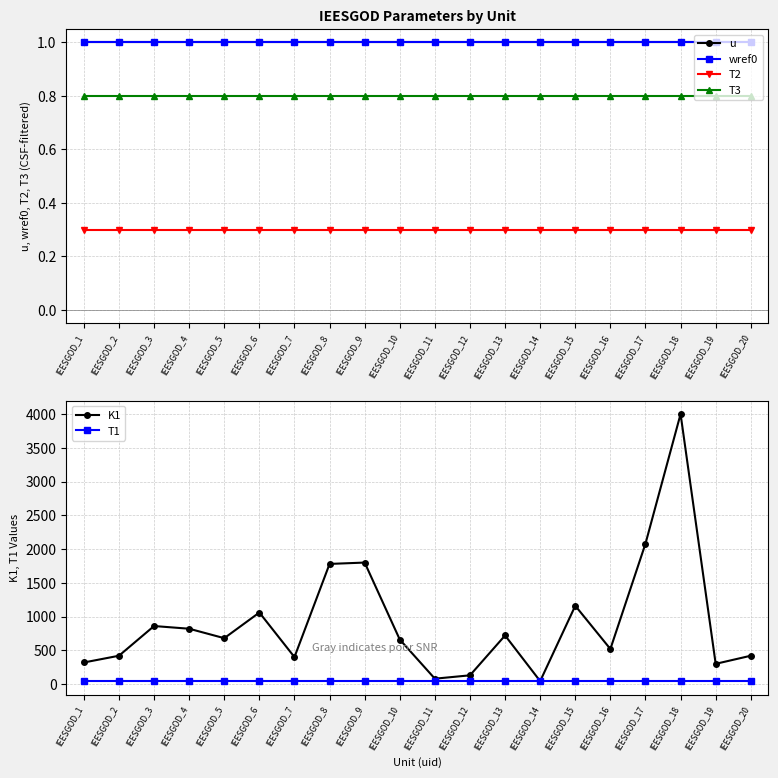

True or false: T2 has a value of 0.4 at IEESGOD_11.

False